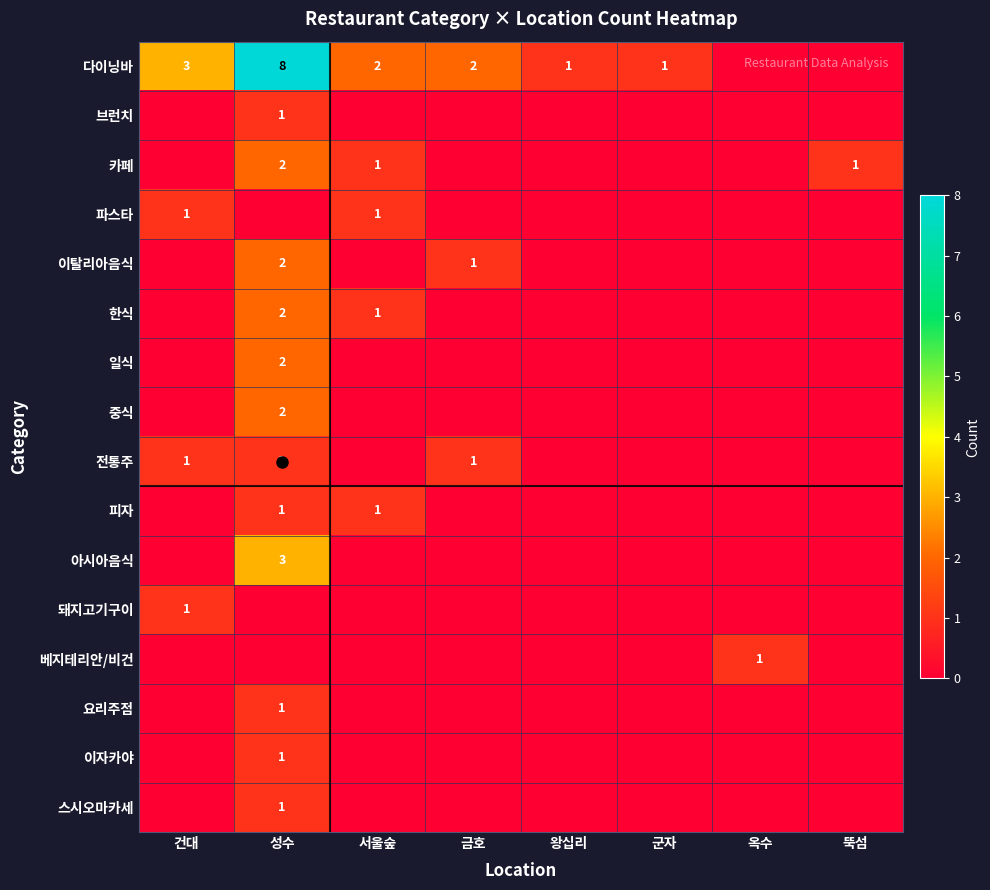

The value of 다이닝바 at 건대 is 3. True or false?

True